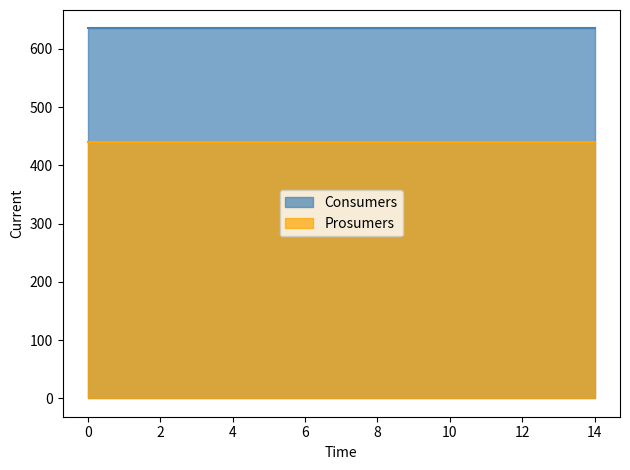

What value does the Consumers series have at 1?

635